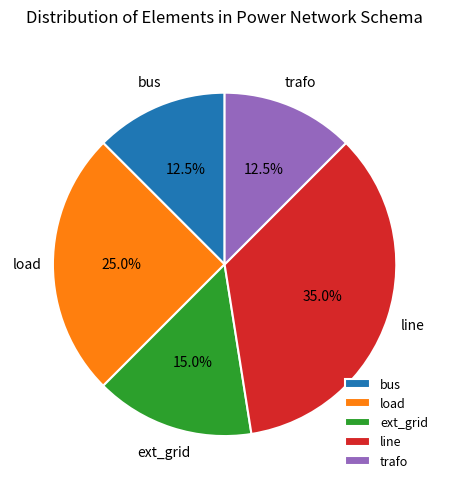

Approximately how many times larger is the value at line compared to ext_grid?

2.3